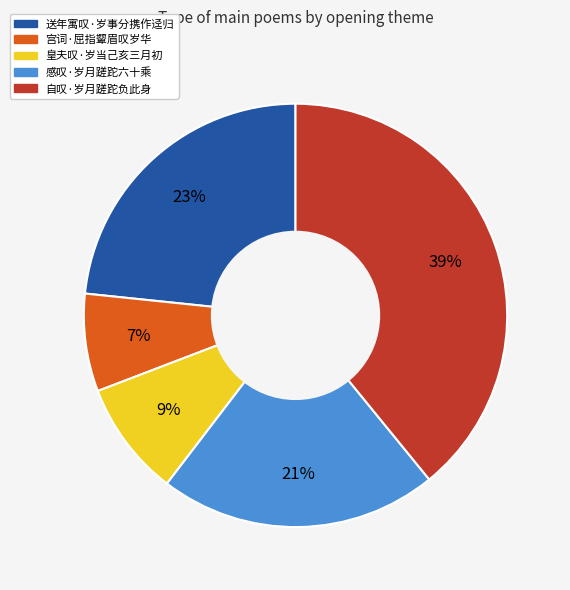

What percentage is the 送年寓叹·岁事分携作迳归 slice, to the nearest percent?

23%